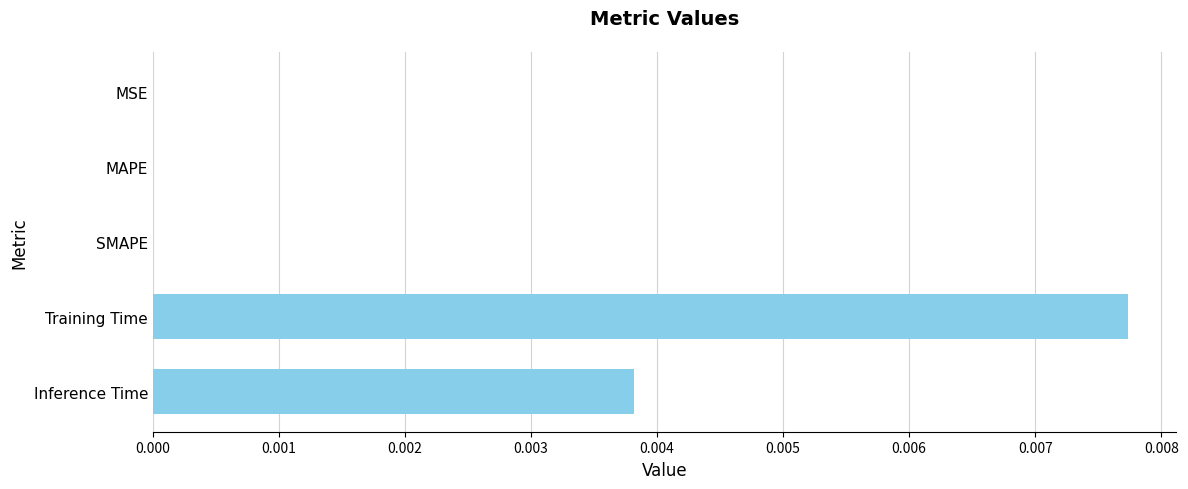

True or false: the data shows 0.0 at MSE.

True